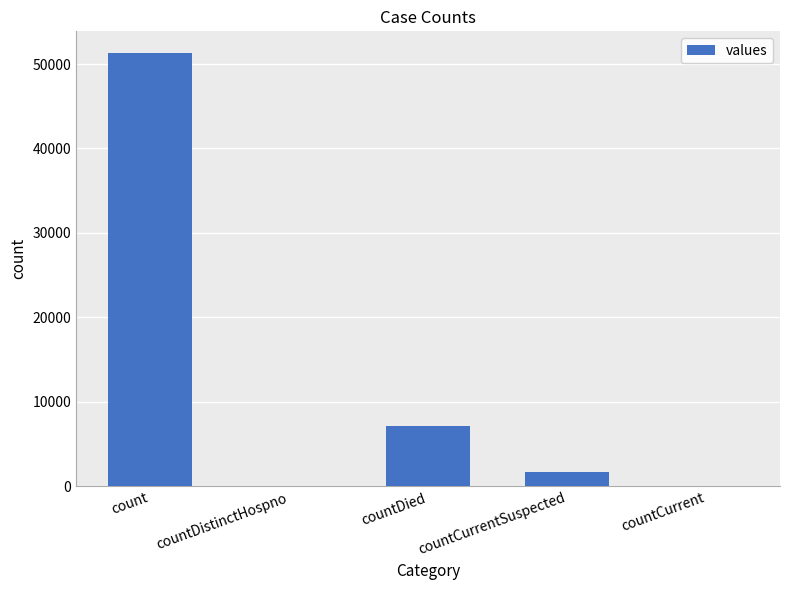

What is the sum of all values?

60170